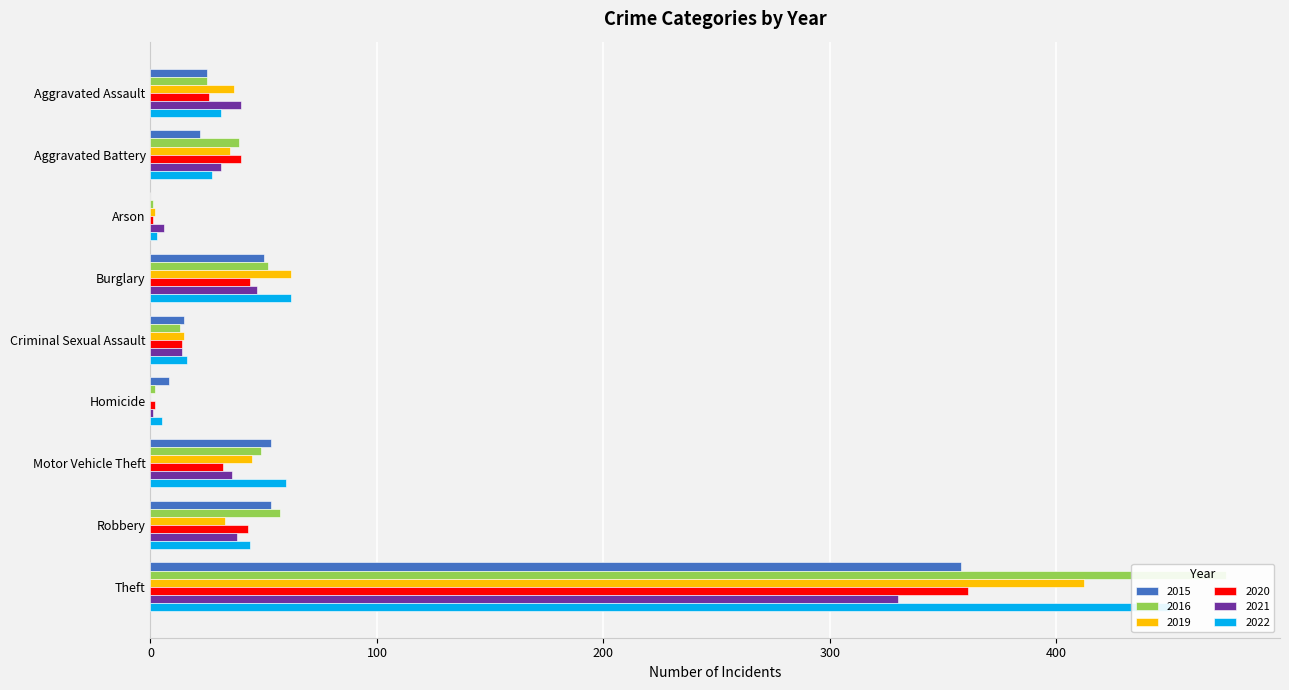

The 2015 series shows 23 at Criminal Sexual Assault. True or false?

False